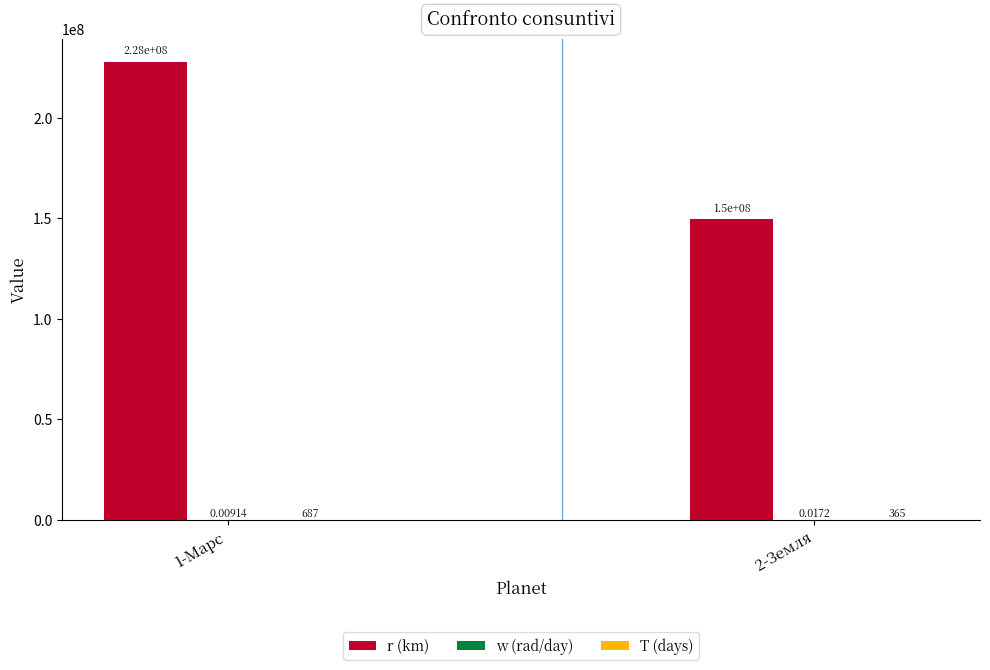

What is the maximum value shown in the chart?

228000000.0